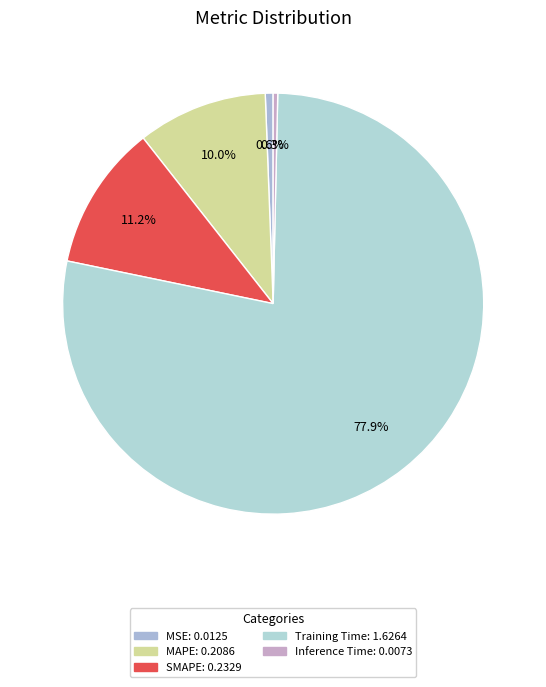

Count the number of slices in the pie.

5